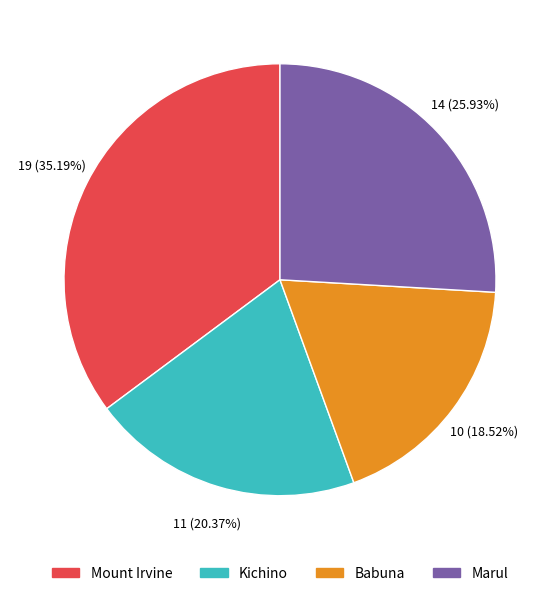

Is it true that Kichino is 7% of the pie?

False